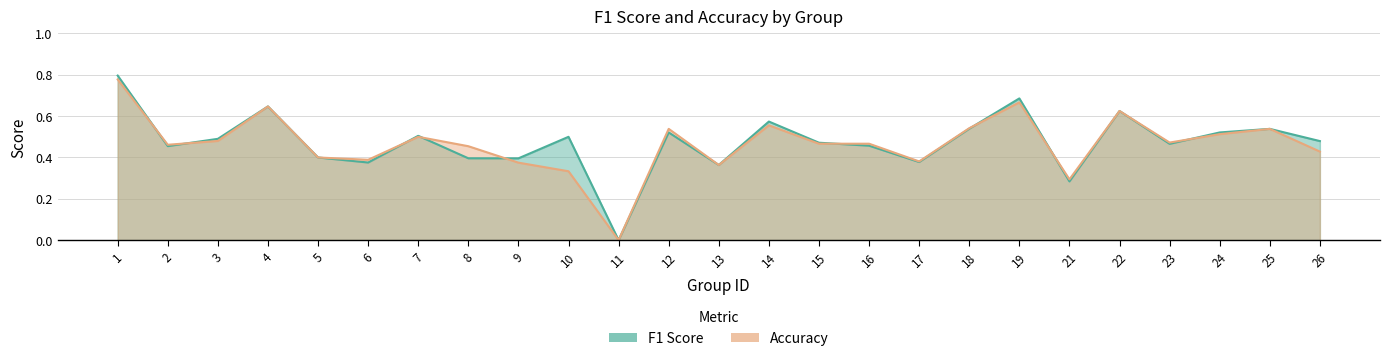

How many lines are shown in the chart?

2